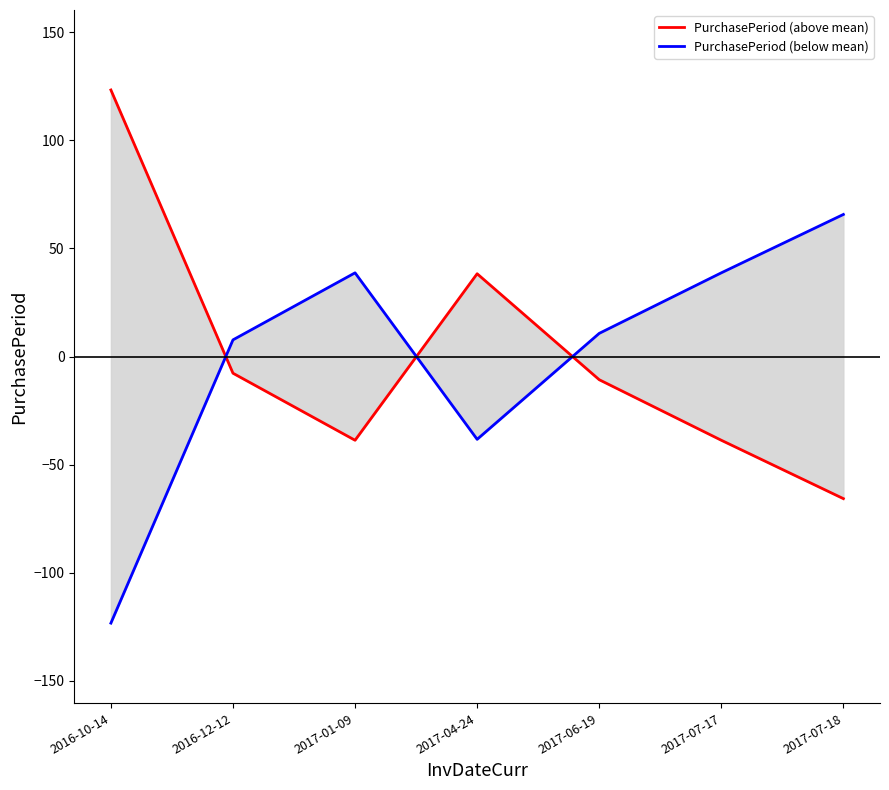

Rank the categories by PurchasePeriod (above mean) value from highest to lowest.

2016-10-14, 2017-04-24, 2016-12-12, 2017-06-19, 2017-01-09, 2017-07-17, 2017-07-18